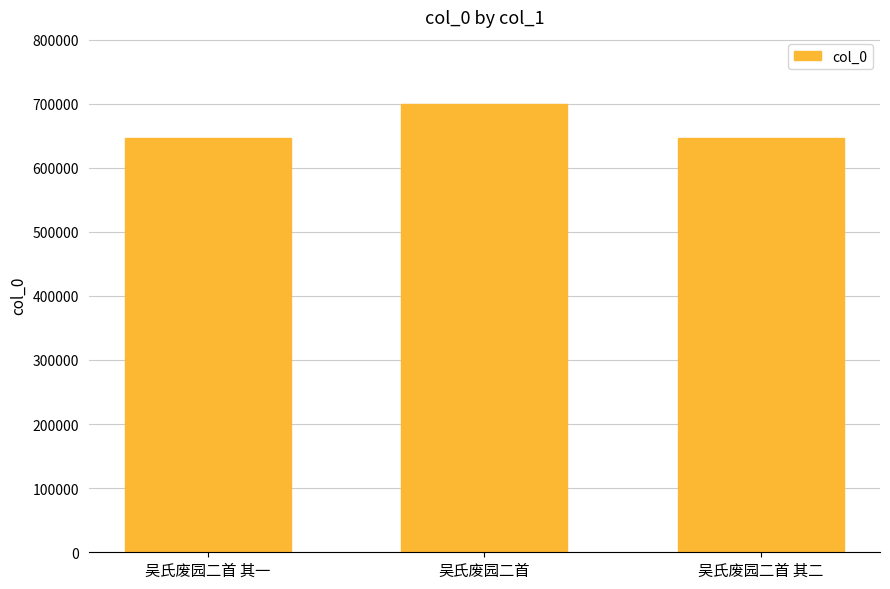

How many bars are there in total?

3